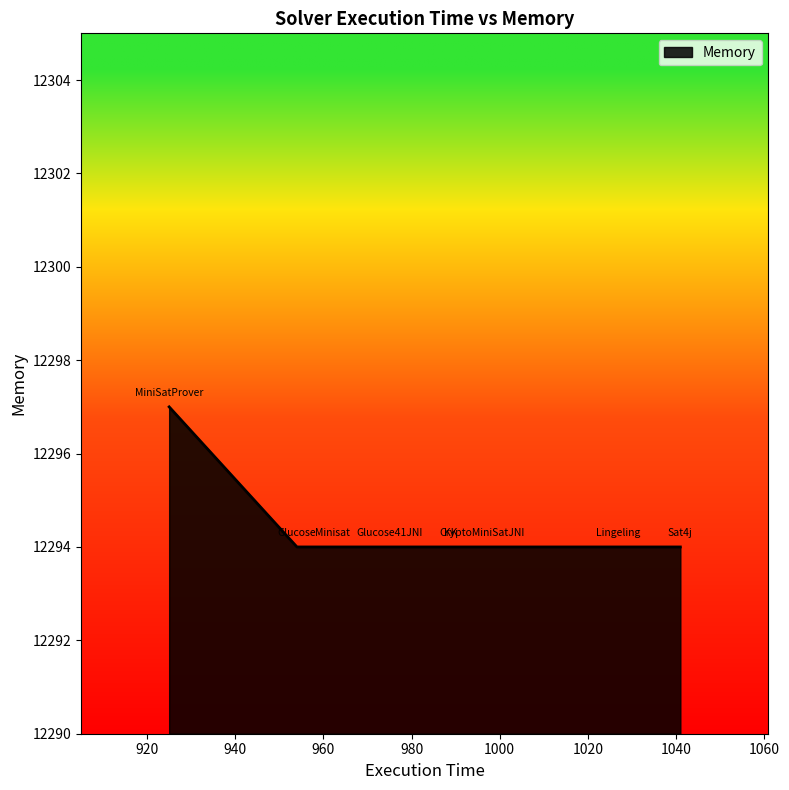

What is the maximum value shown in the chart?

12297